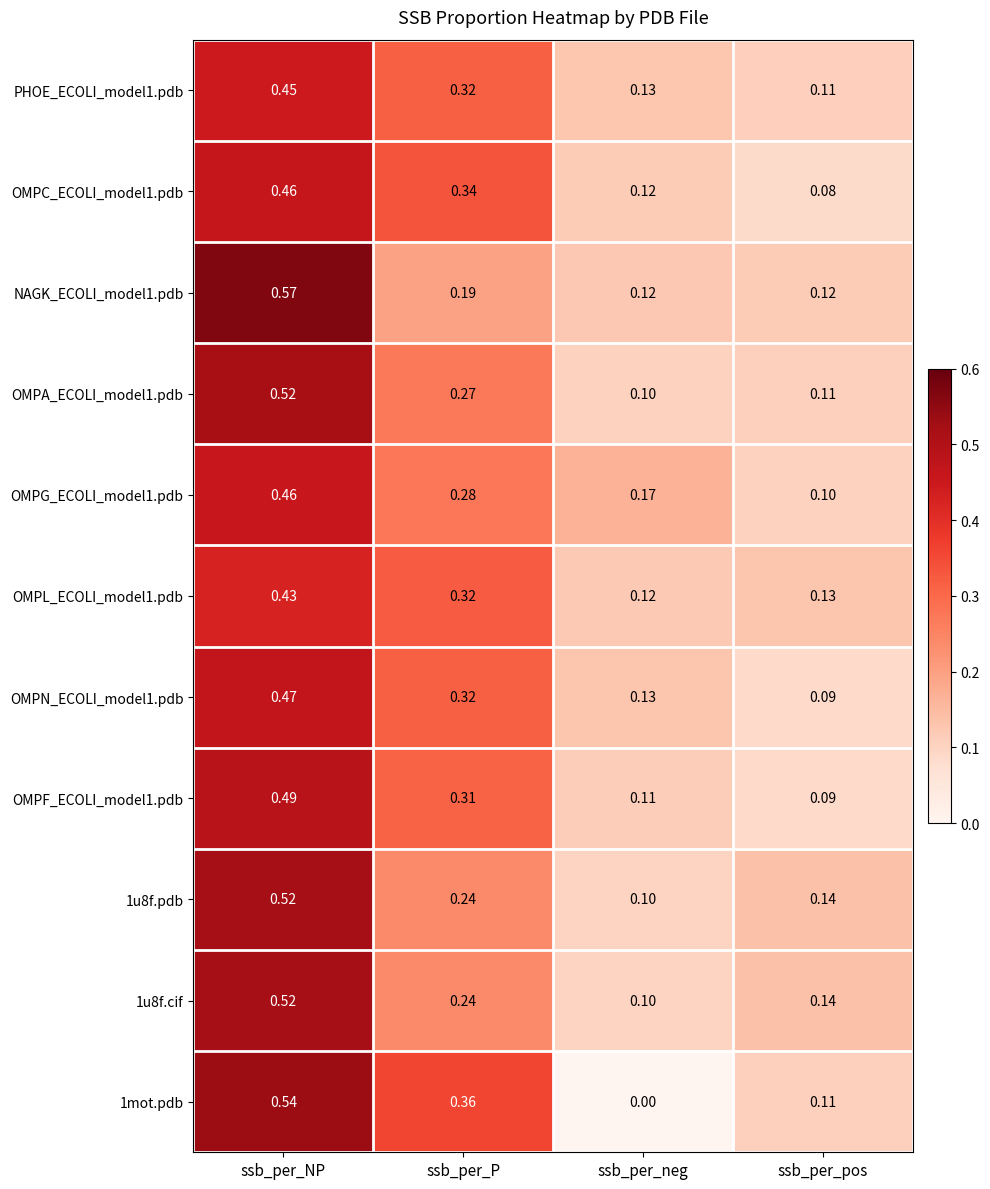

Which label corresponds to the largest value in the chart?

ssb_per_NP